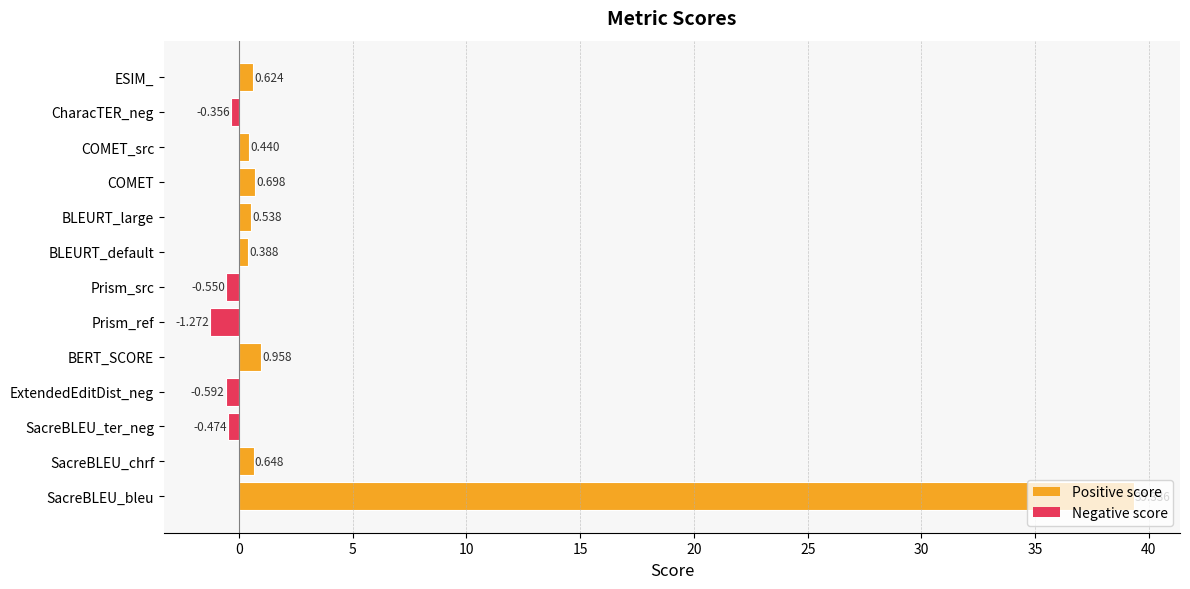

List the labels in order of value, smallest first.

Prism_ref, ExtendedEditDist_neg, Prism_src, SacreBLEU_ter_neg, CharacTER_neg, BLEURT_default, COMET_src, BLEURT_large, ESIM_, SacreBLEU_chrf, COMET, BERT_SCORE, SacreBLEU_bleu